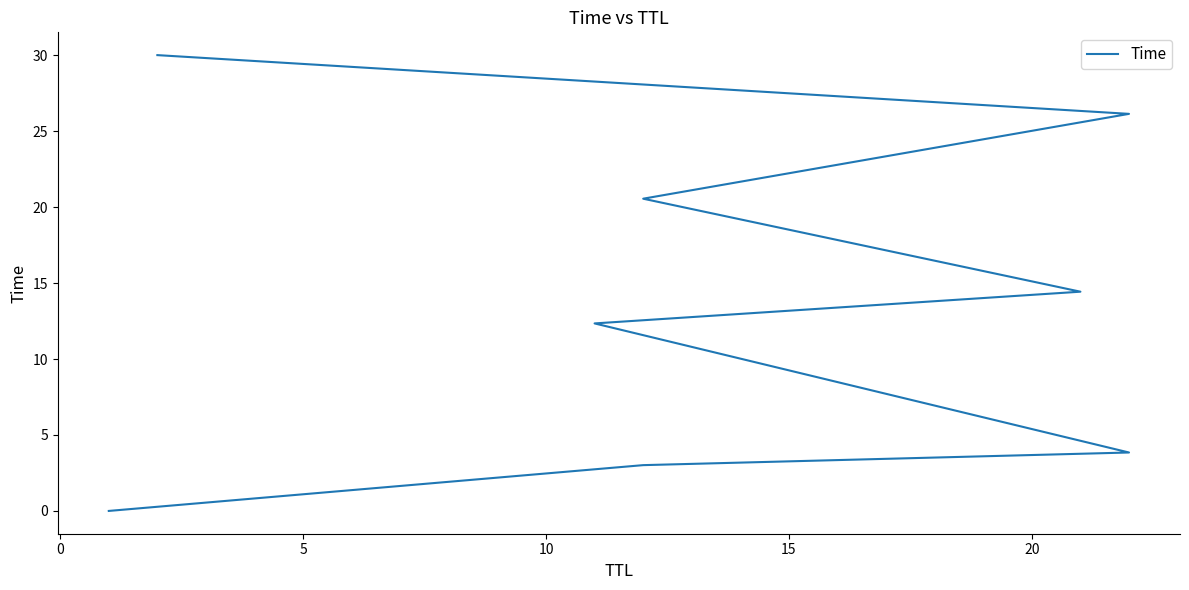

What is the difference between the maximum and minimum values?

30.0